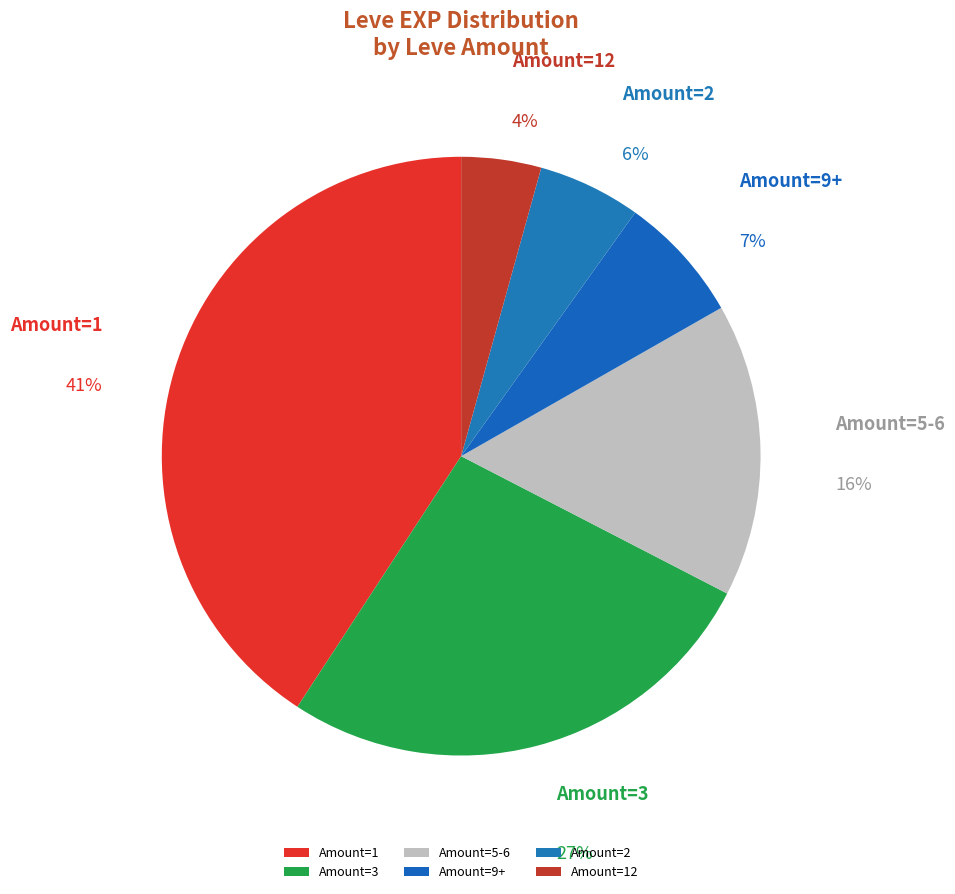

To the nearest percent, what is the average slice percentage?

17%